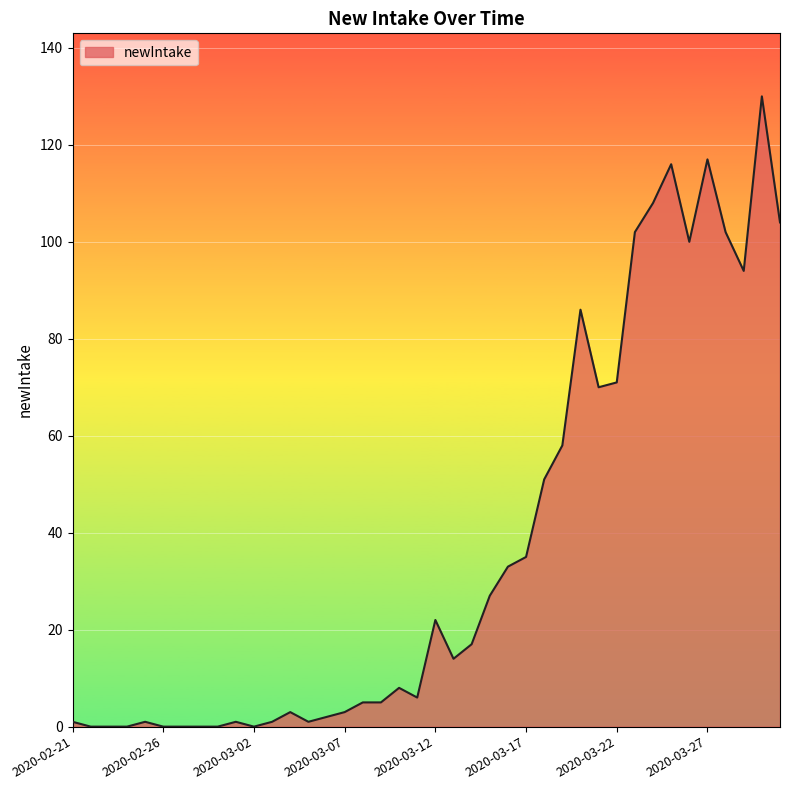

What is the maximum value shown in the chart?

130